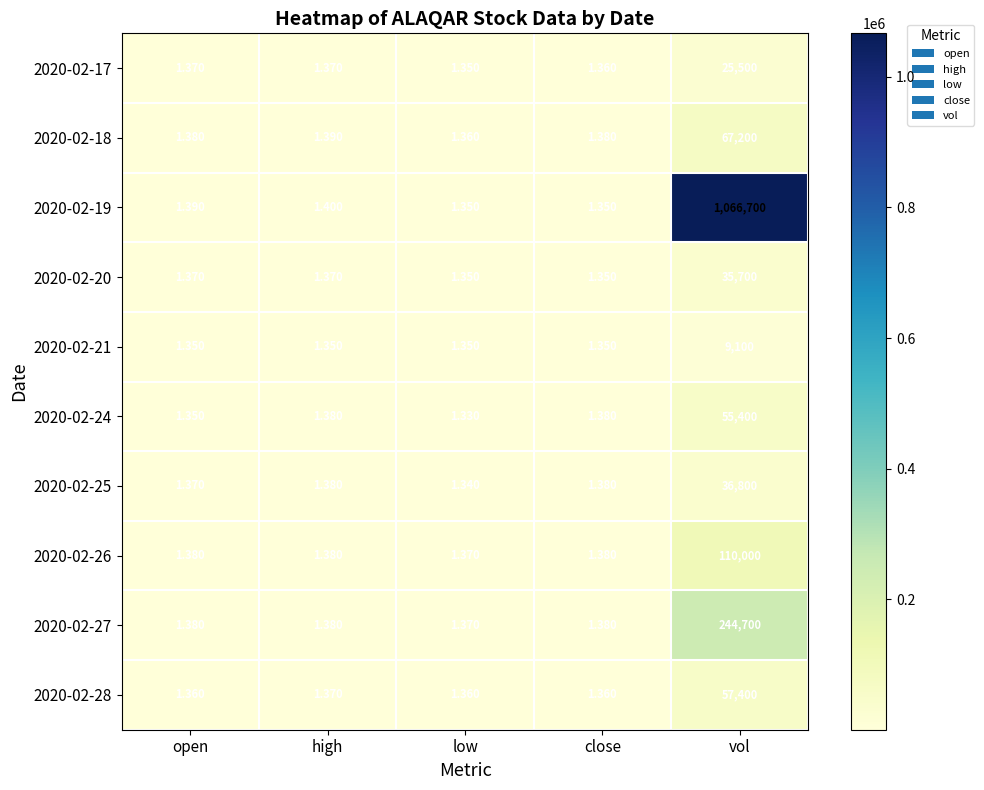

Where is 2020-02-19 nearest to the value 533350?

high